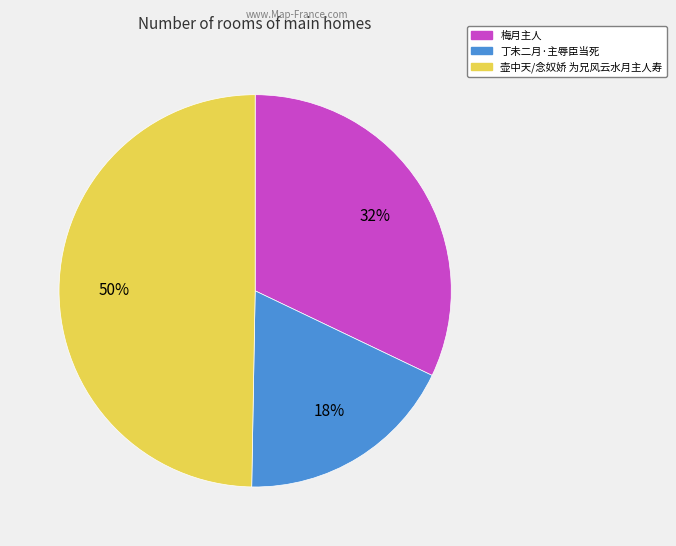

What percentage is the 梅月主人 slice, to the nearest percent?

32%